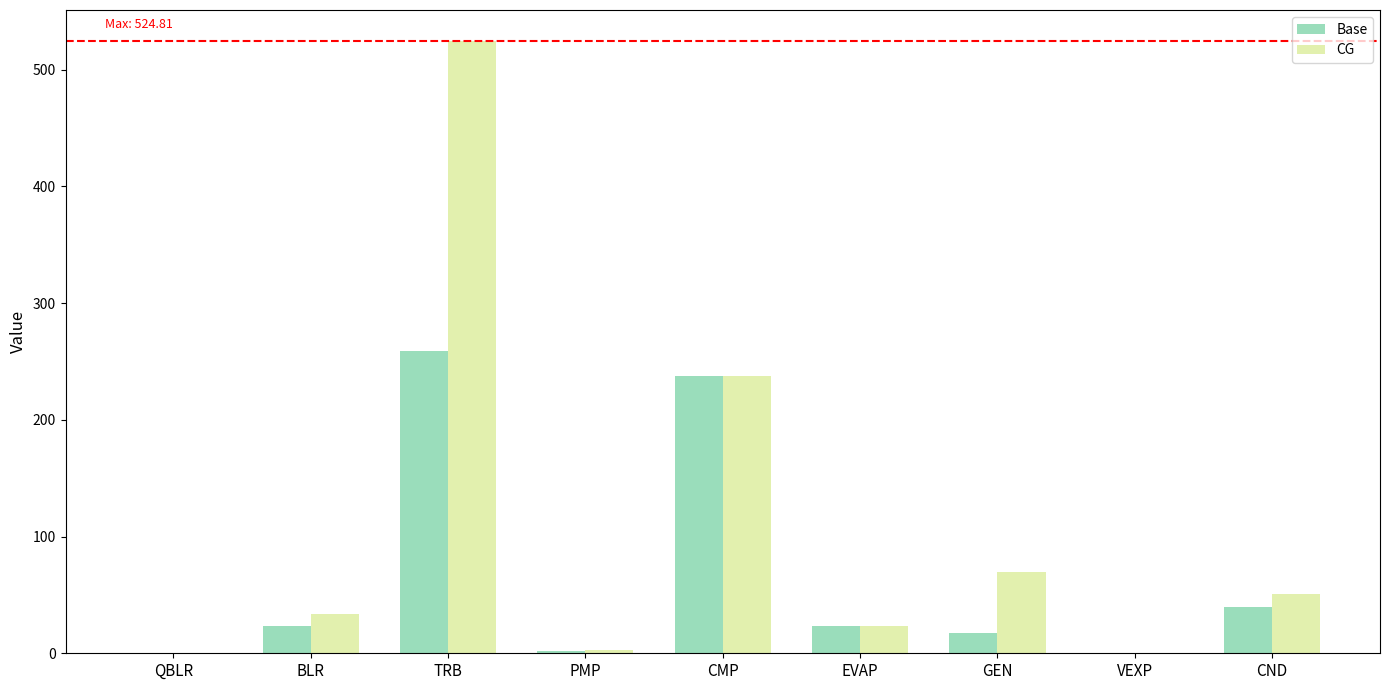

What value does the CG series have at EVAP?

23.4